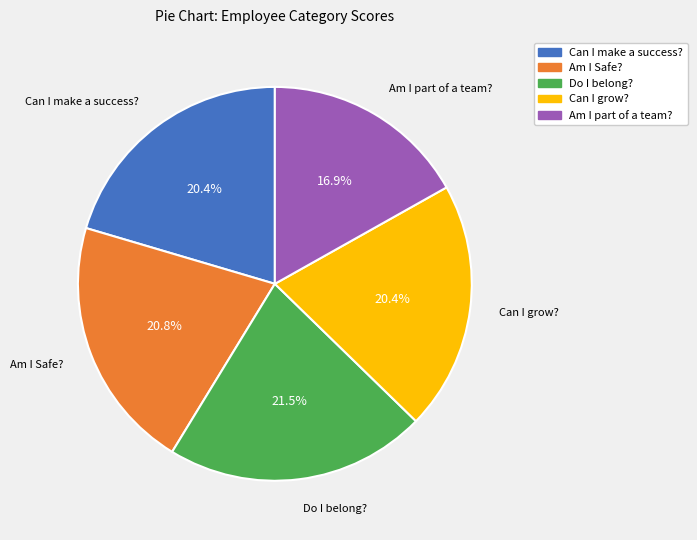

Does any single category account for the majority?

No